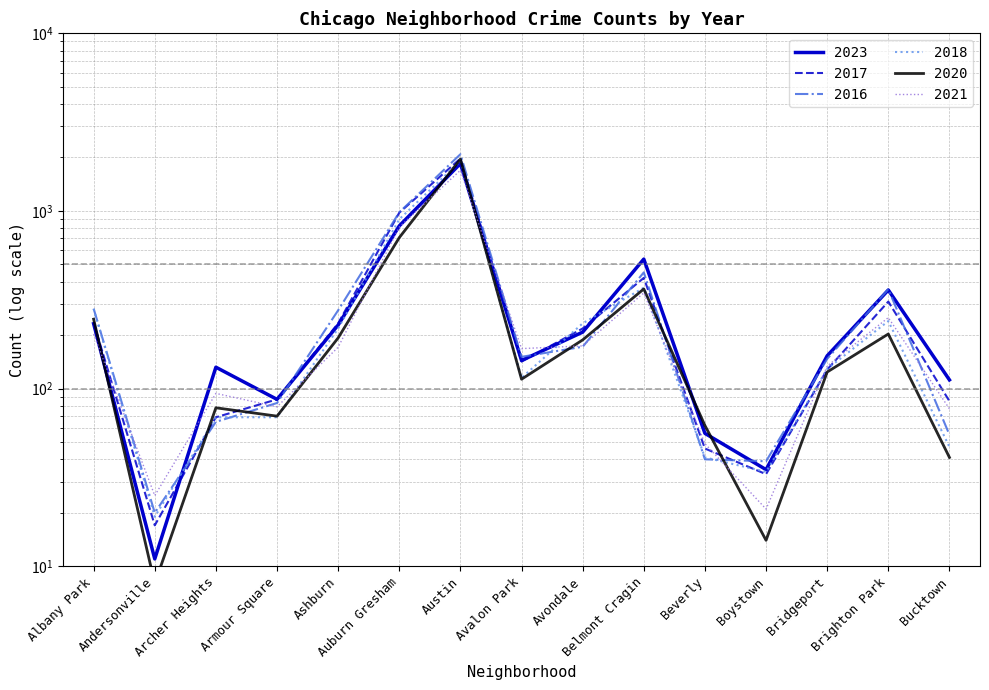

The 2021 series shows 19 at Armour Square. True or false?

False